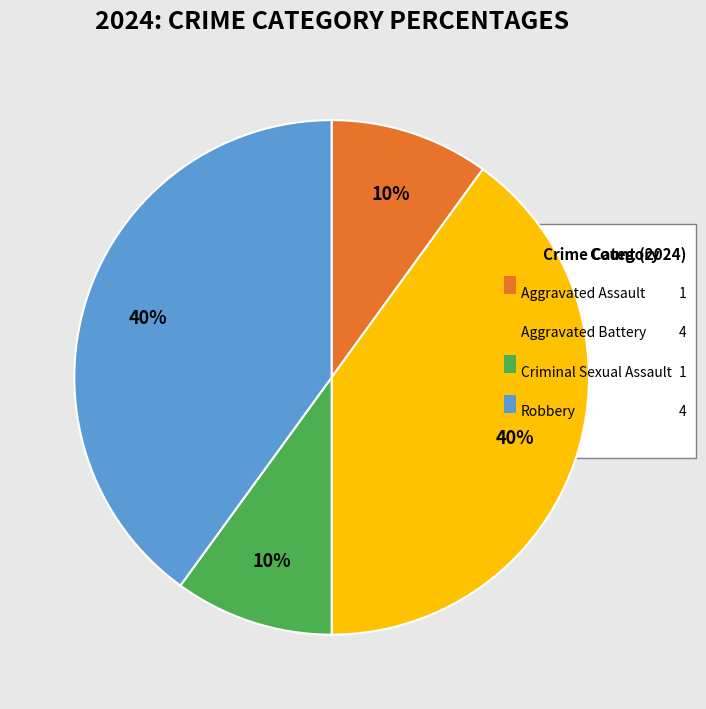

Is there any slice that represents more than half of the pie?

No